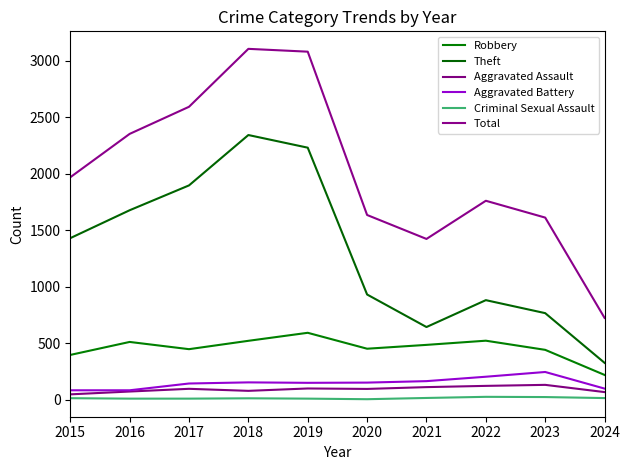

Is this an area chart (filled region under the line)?

No